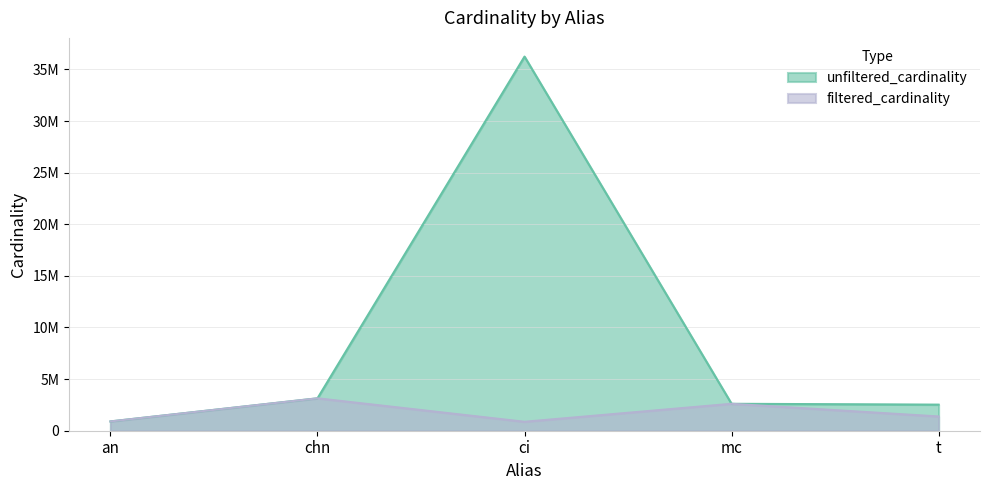

Reading left to right, what are all the values shown in this chart?

unfiltered_cardinality: 901343	3140339	36244344	2609129	2528312
filtered_cardinality: 901343	3140339	867477	2609129	1381453